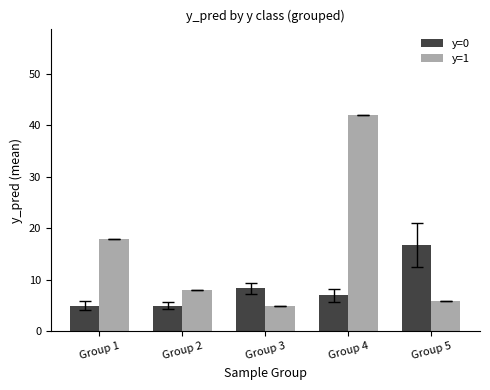

At which label is y=1 closest to 23?

Group 1